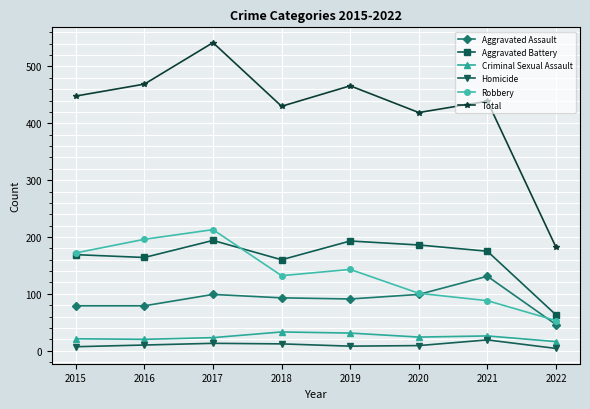

What is the difference between the Aggravated Assault values at 2019 and 2018?

2